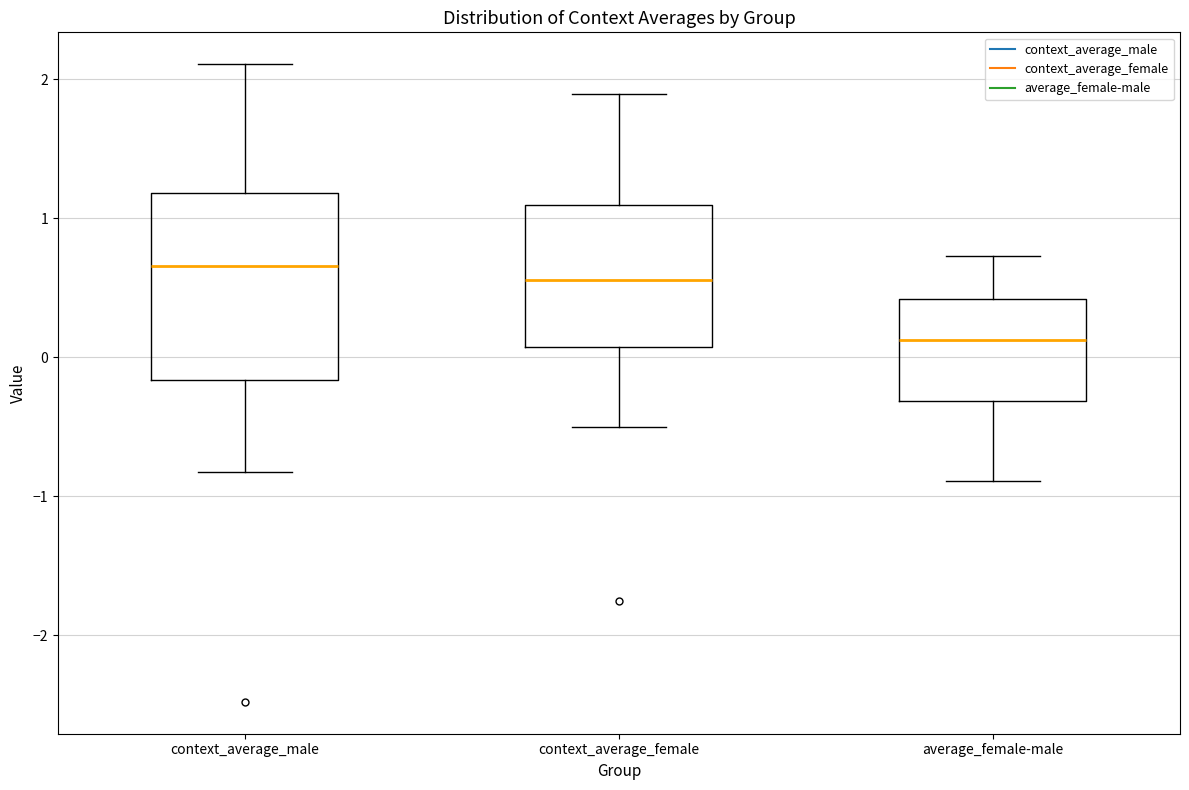

Reading left to right, read every box against the y-axis: the position of its median line, the range the box covers, and the ends of its whiskers. The values are not printed on the chart, so give them approximately, as read against the axis.

context_average_male: median 0.7, box -0.2 to 1.2, whiskers -0.8 to 2.1
context_average_female: median 0.6, box 0.1 to 1.1, whiskers -0.5 to 1.9
average_female-male: median 0.1, box -0.3 to 0.4, whiskers -0.9 to 0.7